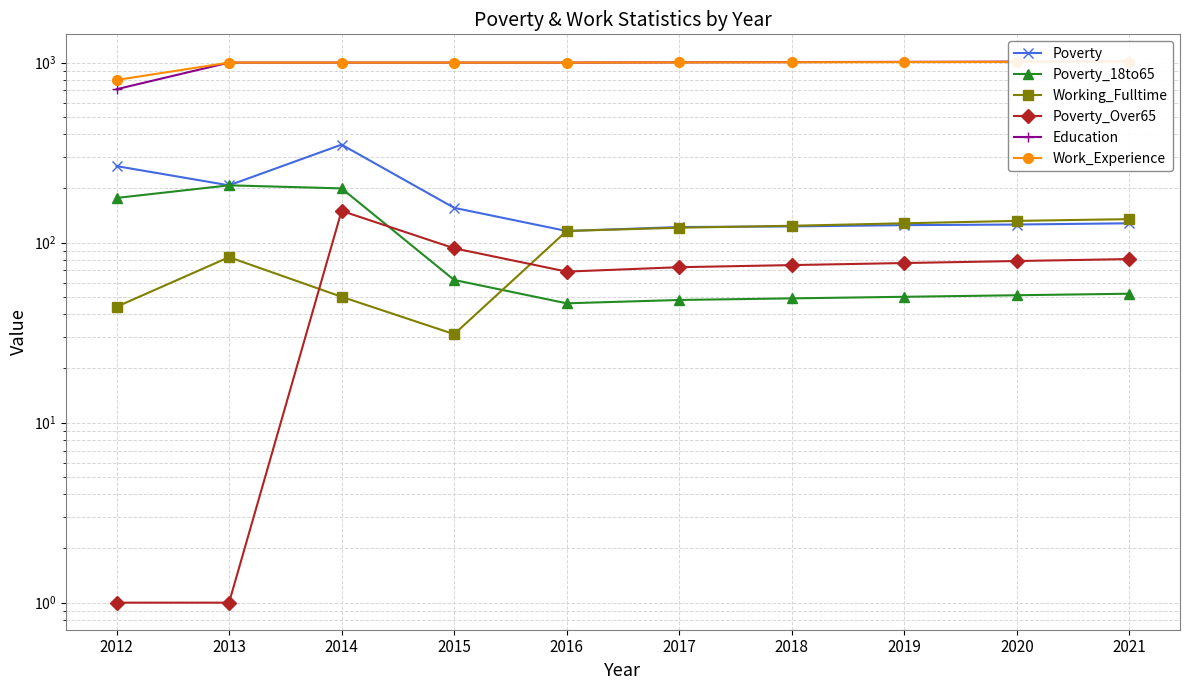

At how many categories does at least one series exceed 422?

10